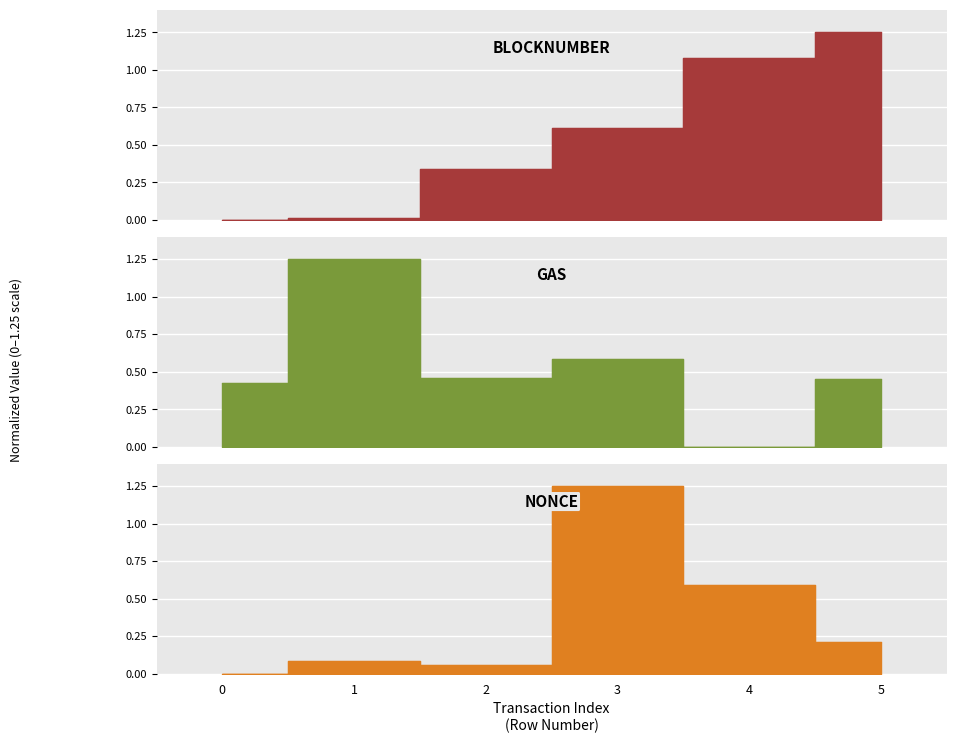

Between 5 and 1, which is larger?

5